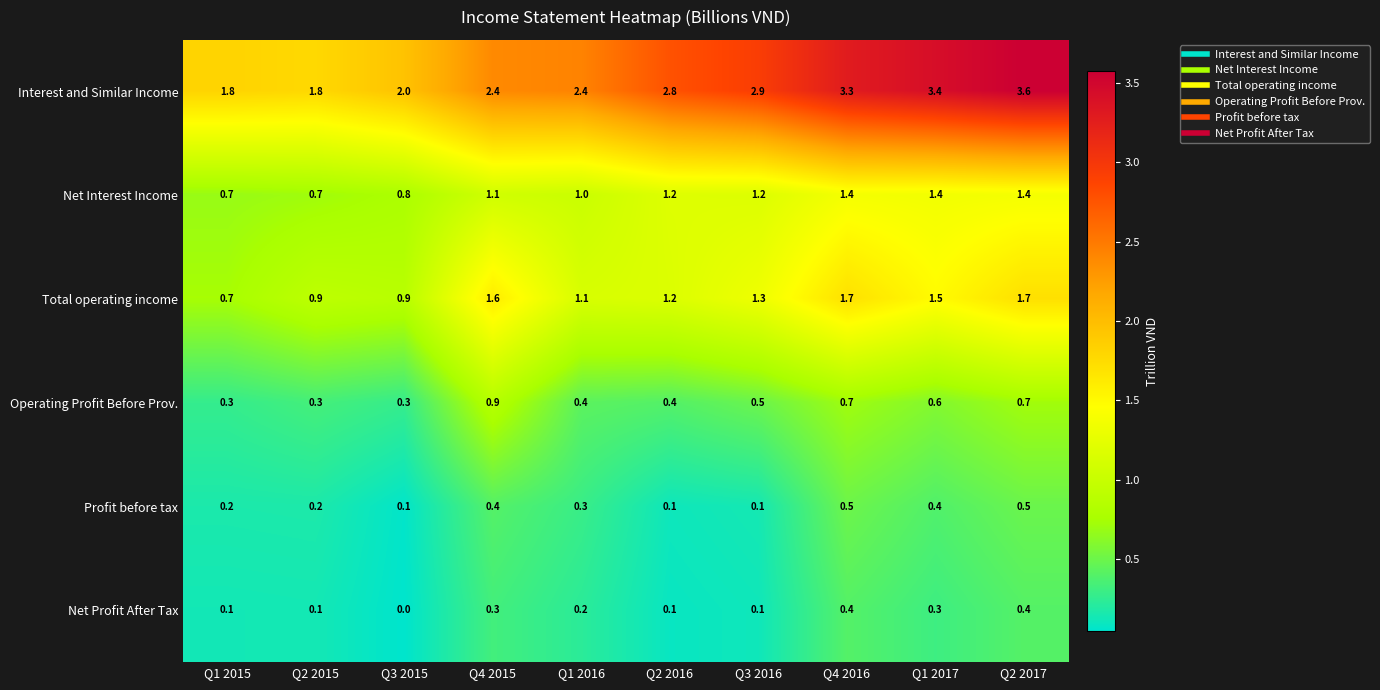

What is the total value across all series at Q2 2015?

4.0